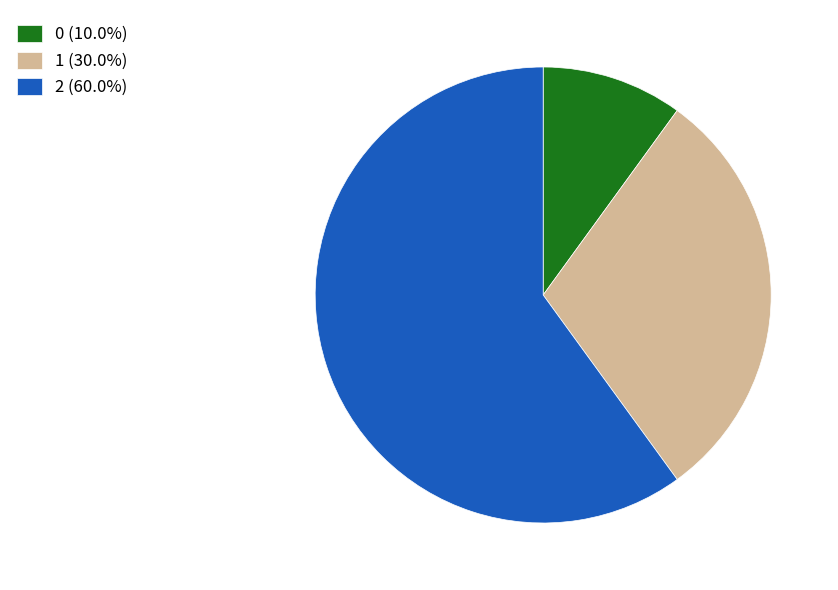

What is the ratio of the value at 0 (10.0%) to the value at 1 (30.0%)?

0.3